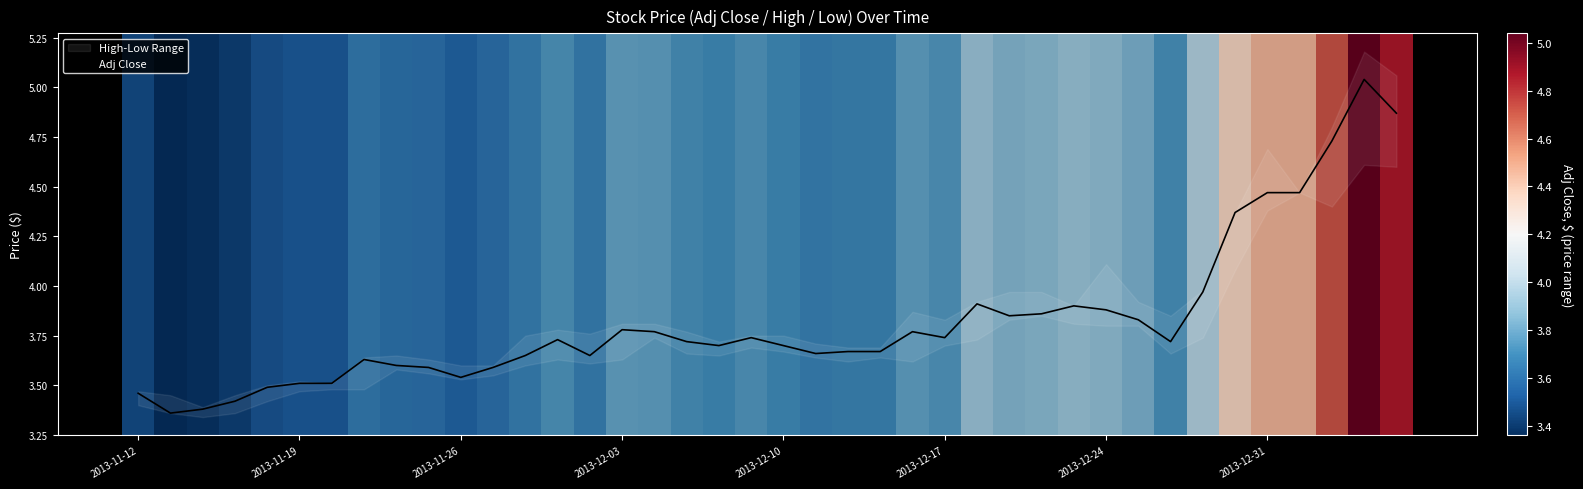

What is the minimum value shown in the chart?

3.4